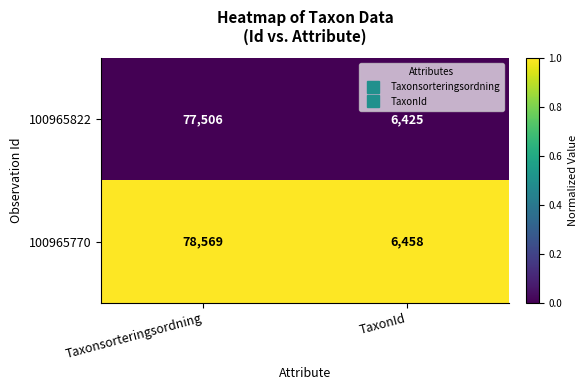

Is it true that 100965822 equals 77506 at Taxonsorteringsordning?

True